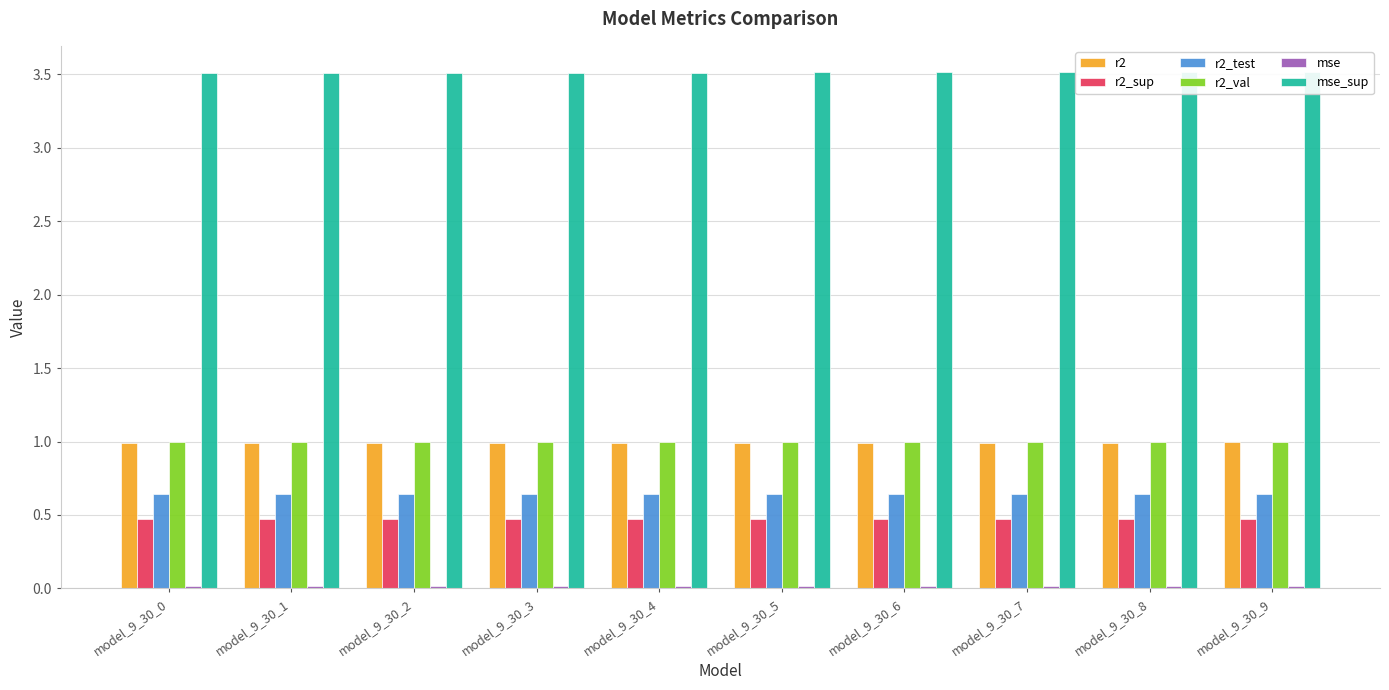

Reading left to right, what are all the values shown in this chart?

r2: model_9_30_0=1.0	model_9_30_1=1.0	model_9_30_2=1.0	model_9_30_3=1.0	model_9_30_4=1.0	model_9_30_5=1.0	model_9_30_6=1.0	model_9_30_7=1.0	model_9_30_8=1.0	model_9_30_9=1.0
r2_sup: model_9_30_0=0.5	model_9_30_1=0.5	model_9_30_2=0.5	model_9_30_3=0.5	model_9_30_4=0.5	model_9_30_5=0.5	model_9_30_6=0.5	model_9_30_7=0.5	model_9_30_8=0.5	model_9_30_9=0.5
r2_test: model_9_30_0=0.6	model_9_30_1=0.6	model_9_30_2=0.6	model_9_30_3=0.6	model_9_30_4=0.6	model_9_30_5=0.6	model_9_30_6=0.6	model_9_30_7=0.6	model_9_30_8=0.6	model_9_30_9=0.6
r2_val: model_9_30_0=1.0	model_9_30_1=1.0	model_9_30_2=1.0	model_9_30_3=1.0	model_9_30_4=1.0	model_9_30_5=1.0	model_9_30_6=1.0	model_9_30_7=1.0	model_9_30_8=1.0	model_9_30_9=1.0
mse: model_9_30_0=0.0	model_9_30_1=0.0	model_9_30_2=0.0	model_9_30_3=0.0	model_9_30_4=0.0	model_9_30_5=0.0	model_9_30_6=0.0	model_9_30_7=0.0	model_9_30_8=0.0	model_9_30_9=0.0
mse_sup: model_9_30_0=3.5	model_9_30_1=3.5	model_9_30_2=3.5	model_9_30_3=3.5	model_9_30_4=3.5	model_9_30_5=3.5	model_9_30_6=3.5	model_9_30_7=3.5	model_9_30_8=3.5	model_9_30_9=3.5